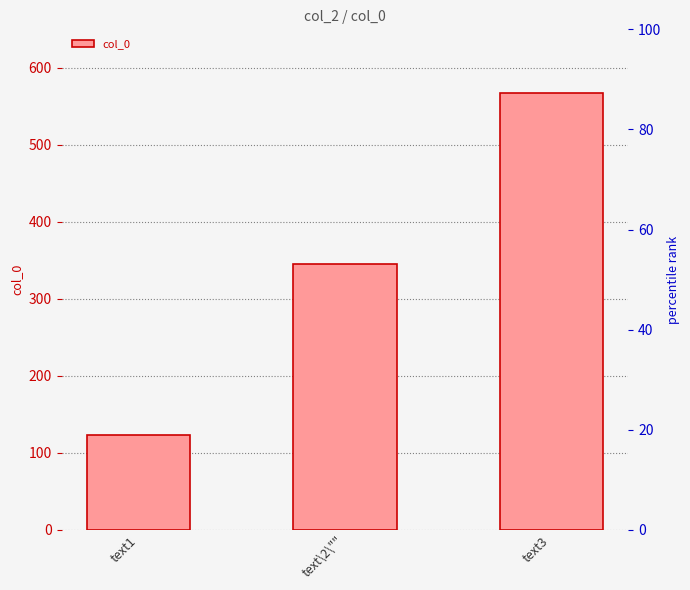

Reading left to right, list all the values displayed in this chart.

123	345	567